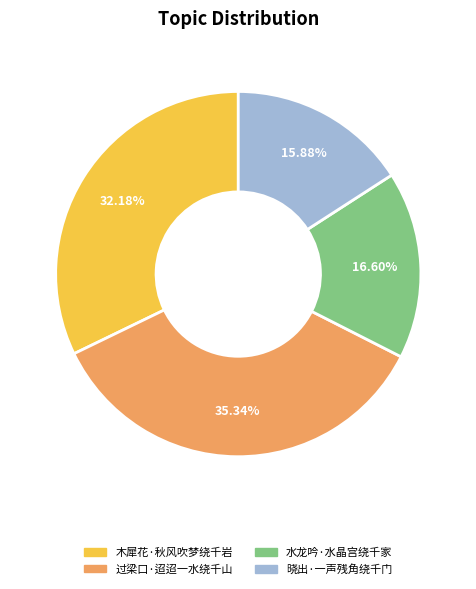

What is the total percentage of 过梁口·迢迢一水绕千山 and 晓出·一声残角绕千门?

51.2%